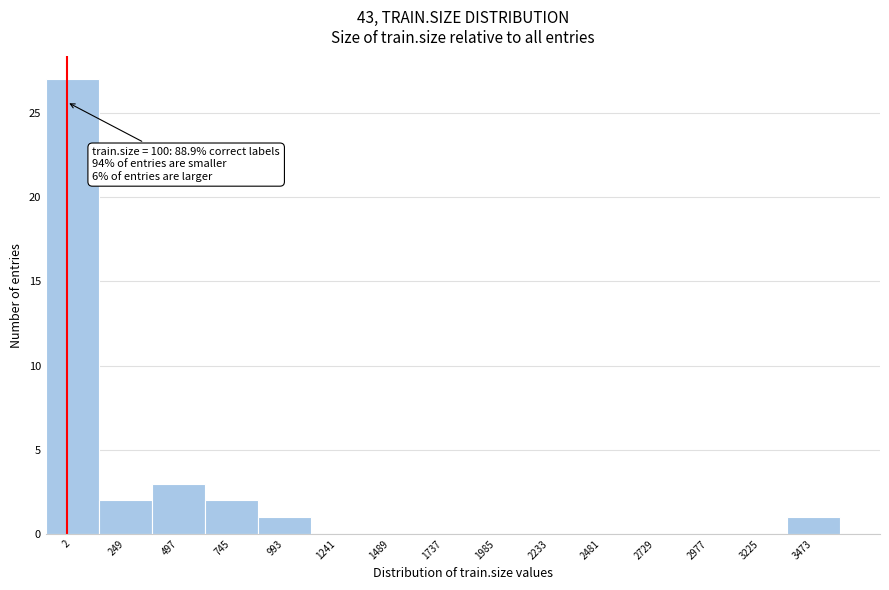

Reading left to right, transcribe all the data shown in this chart.

2=27	249=2	497=3	745=2	993=1	1241=0	1489=0	1737=0	1985=0	2233=0	2481=0	2729=0	2977=0	3225=0	3473=1